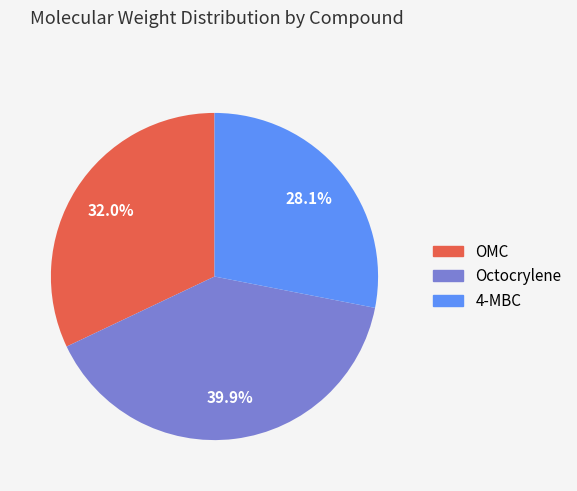

How much of the chart is everything except Octocrylene?

60.1%